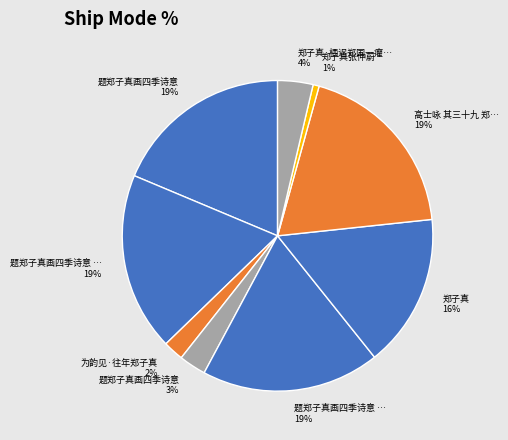

Rank the categories by value from lowest to highest.

郑子真张仲蔚, 为韵见·往年郑子真, 题郑子真画四季诗意, 郑子真·栖迟郑国一癯仙, 郑子真, 题郑子真画四季诗意 其一, 题郑子真画四季诗意 其二, 题郑子真画四季诗意, 高士咏 其三十九 郑子真张仲蔚